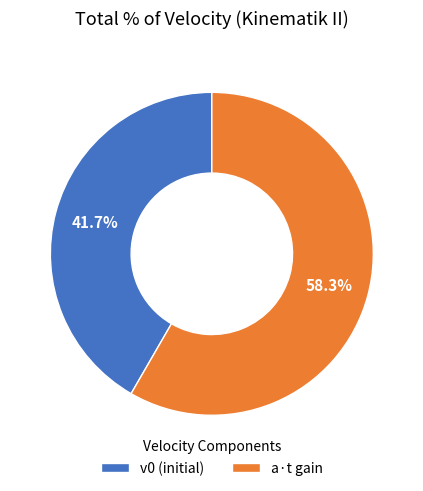

Rank the categories by value from highest to lowest.

a·t gain, v0 (initial)